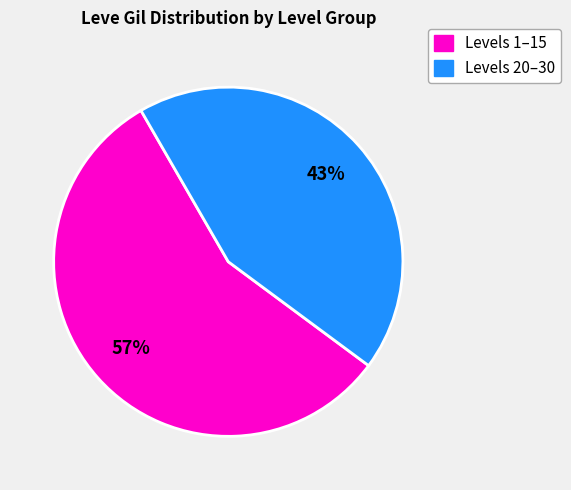

To the nearest percent, what is the average slice percentage?

50%